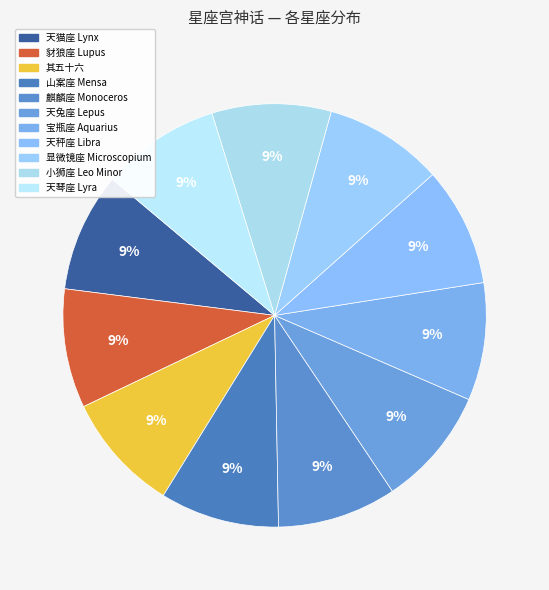

To the nearest percent, what percentage of the pie is 宝瓶座 Aquarius?

9%